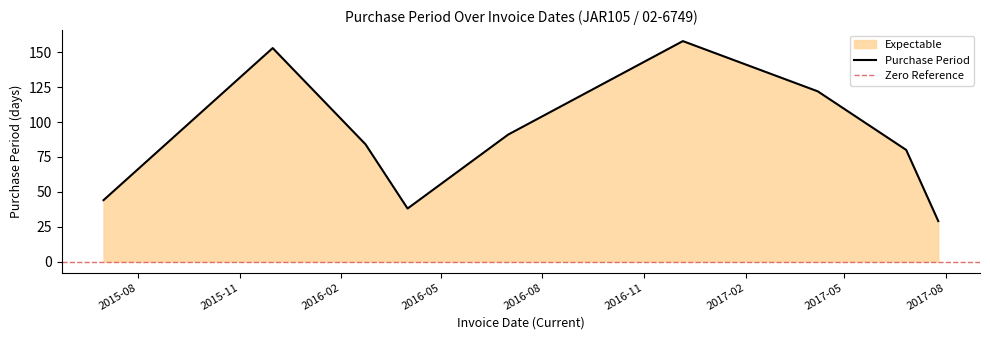

What is the label of the 8th point from the left?

2017-06-26